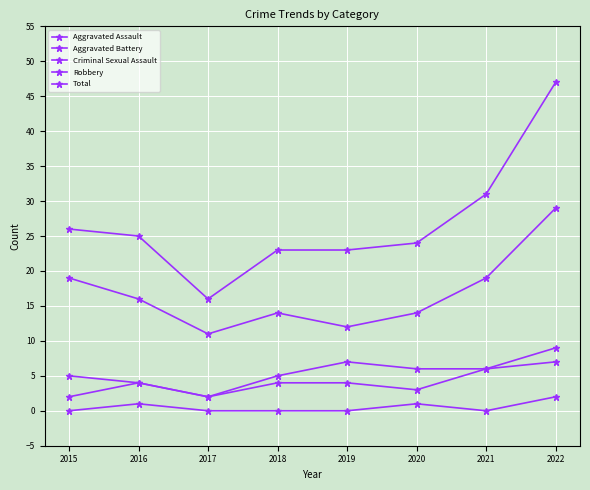

Does the chart display data point markers on the line(s)?

Yes